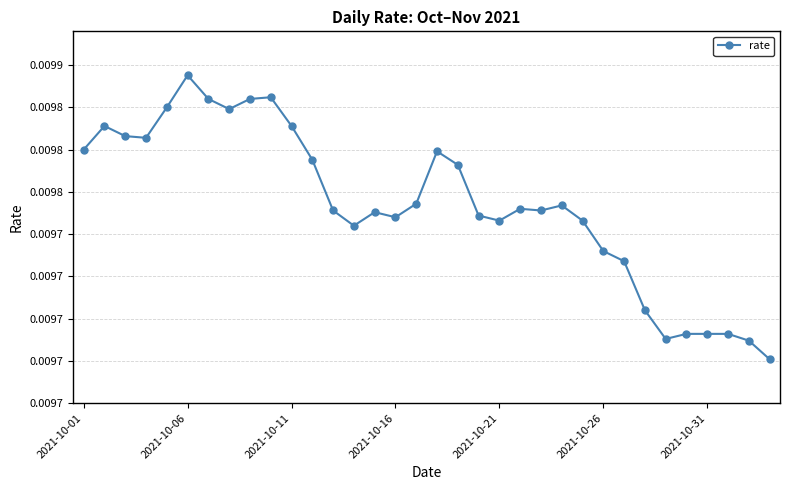

Does the chart have visible grid lines?

Yes